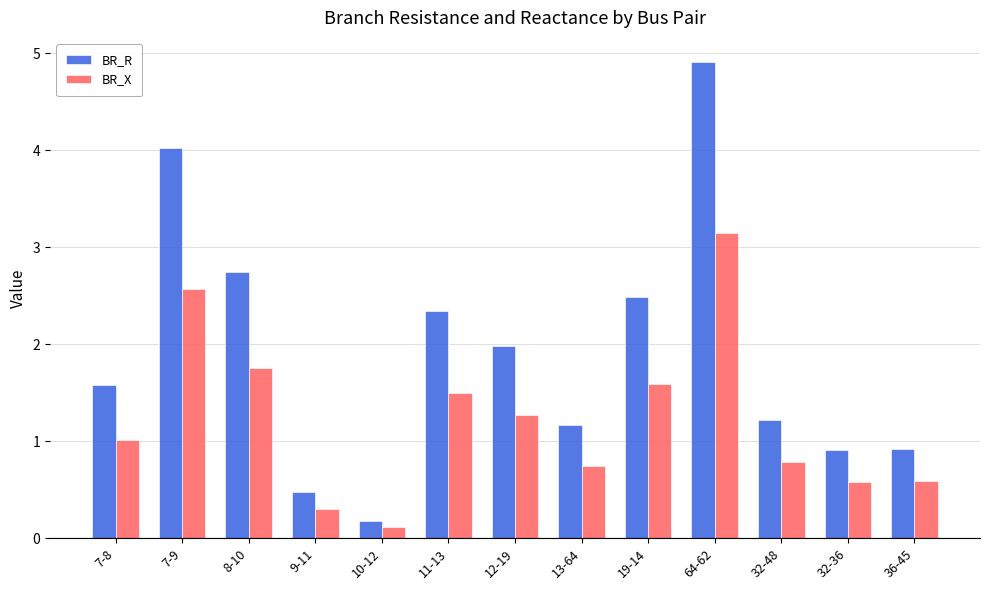

What is the label of the 12th bar from the left?

32-36